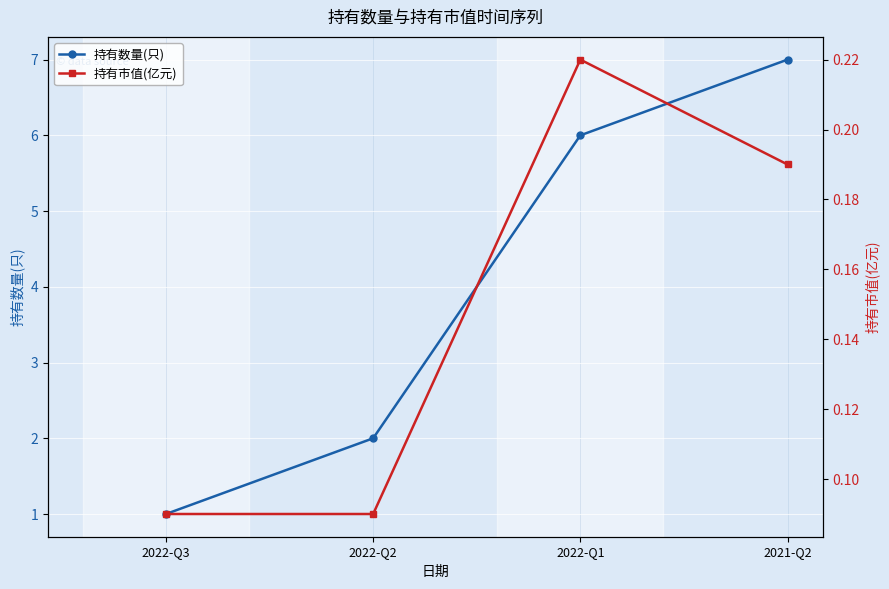

Does the chart display data point markers on the line(s)?

Yes